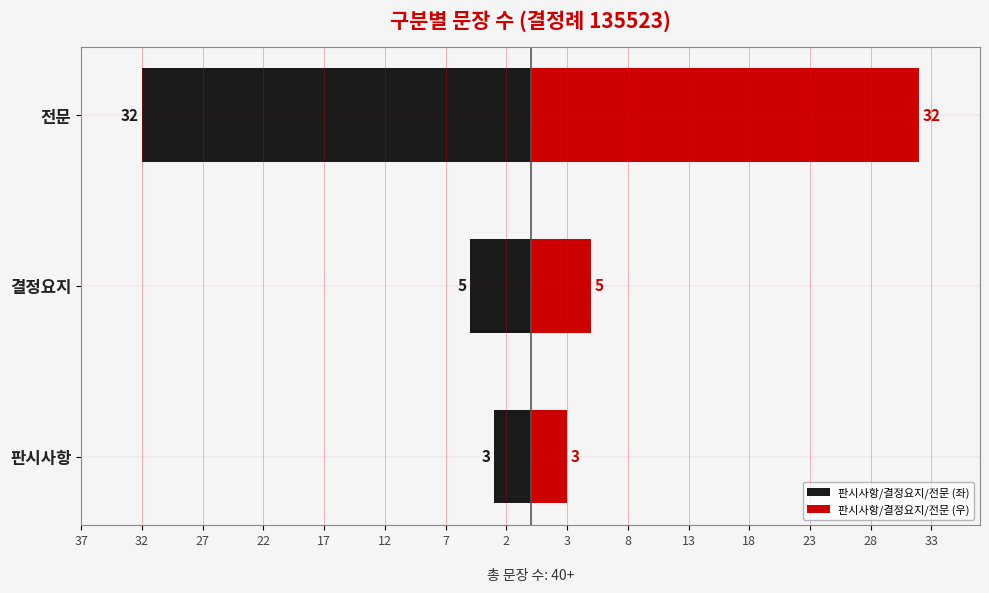

Reading right to left, what are all the values shown in this chart?

판시사항/결정요지/전문 (좌): 27=-32	32=-5	37=-3
판시사항/결정요지/전문 (우): 27=32	32=5	37=3